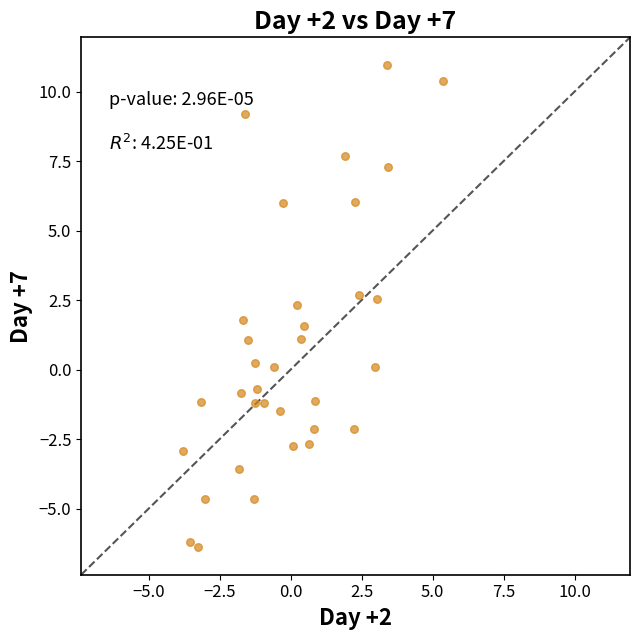

What is the range of Y values (max minus min)?

17.3